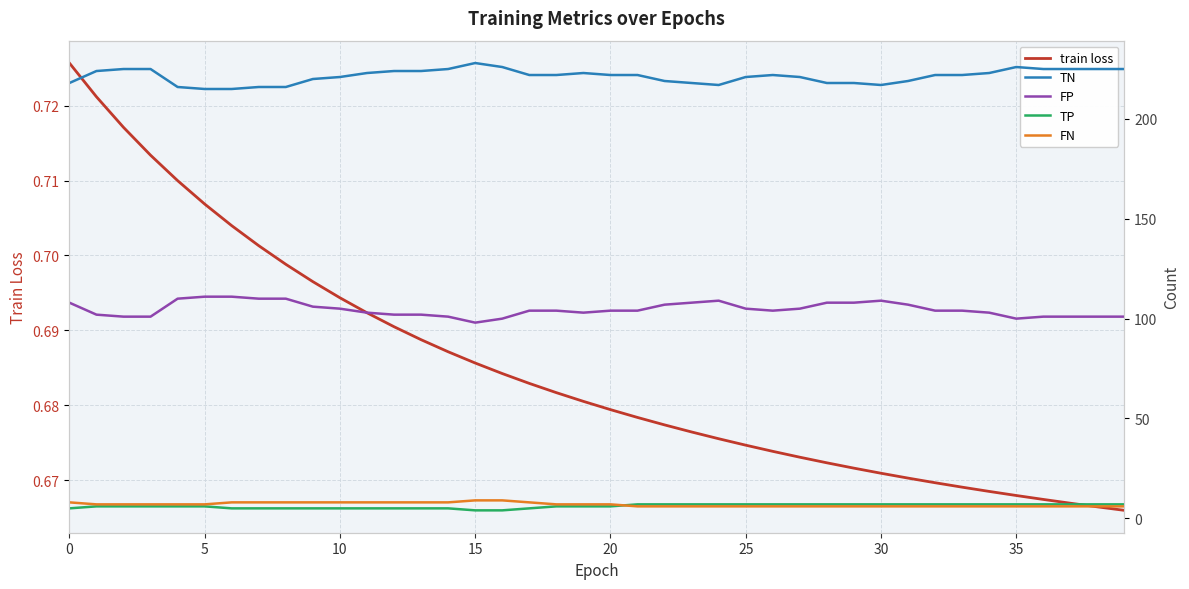

List the series in order of their peak value, highest first.

TN, FP, FN, TP, train loss